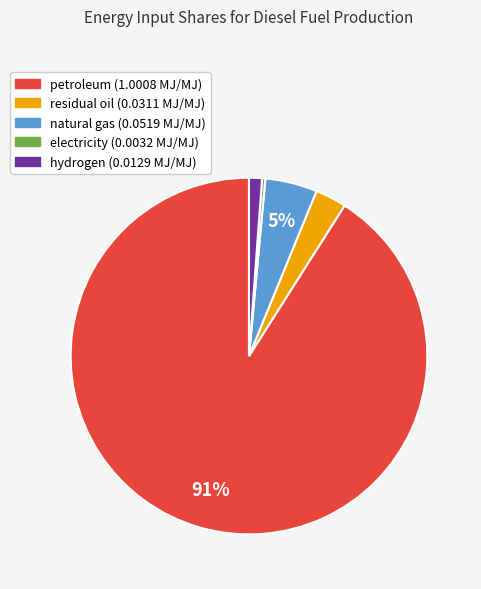

Which category accounts for the majority?

petroleum